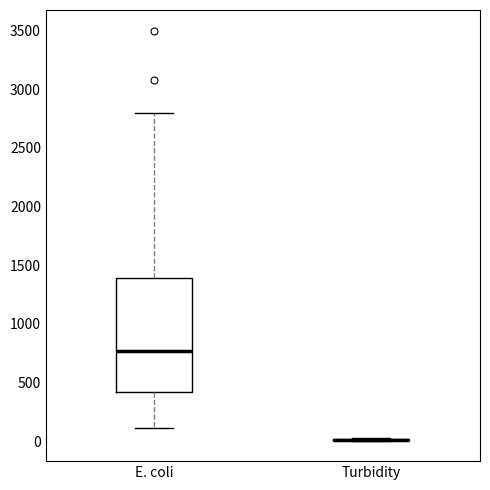

Where does the lower whisker of the box for E. coli end on the y-axis? The values are not printed on the chart, so give them approximately, as read against the axis.

100